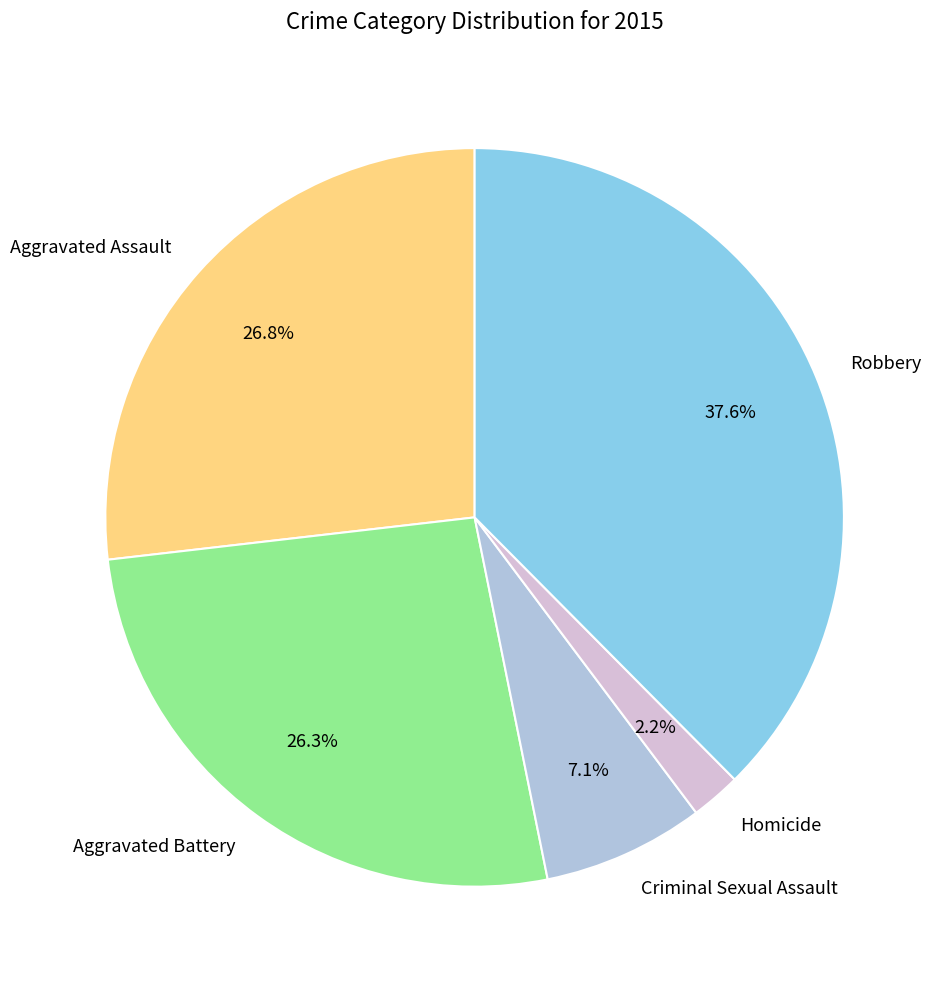

Which has a higher value, Homicide or Robbery?

Robbery